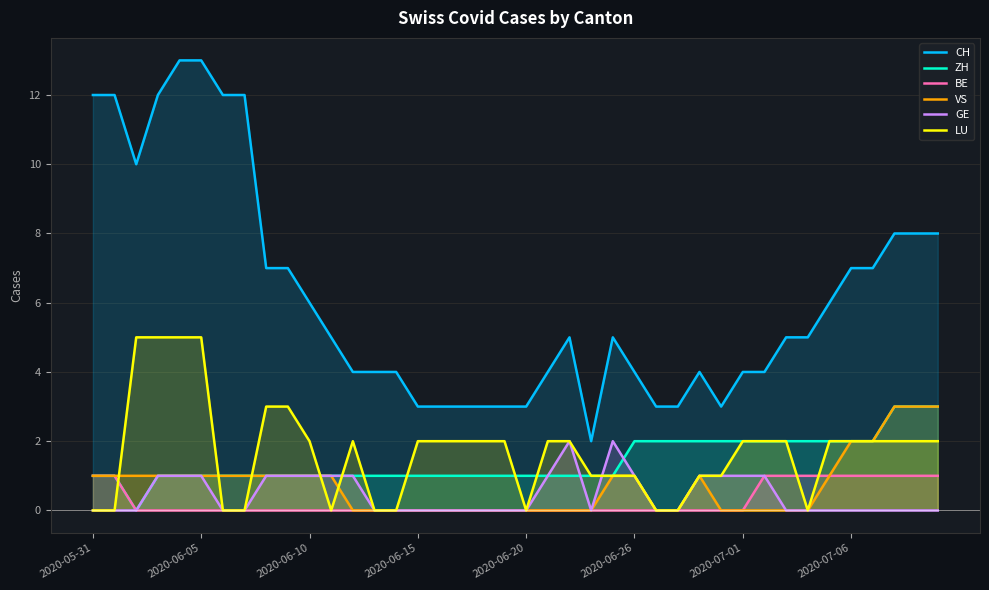

True or false: CH and ZH intersect in this chart.

False